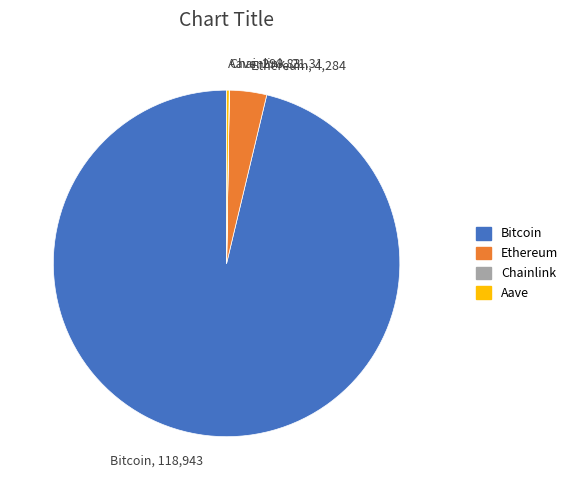

True or false: Ethereum accounts for 17% of the total.

False